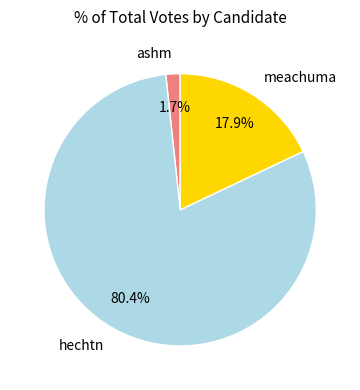

Which slice is the smallest?

ashm